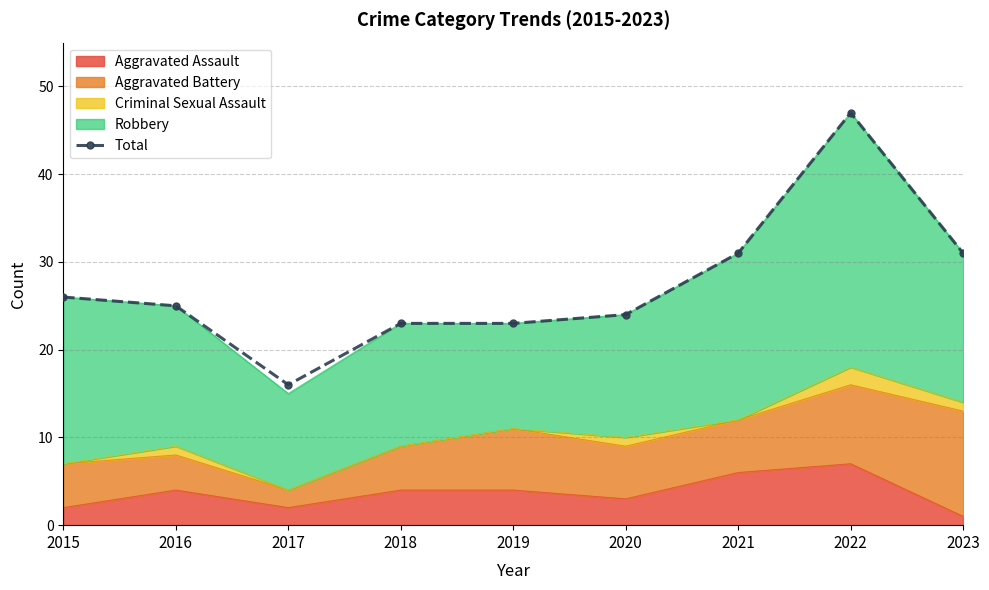

How many values are below 25?

4